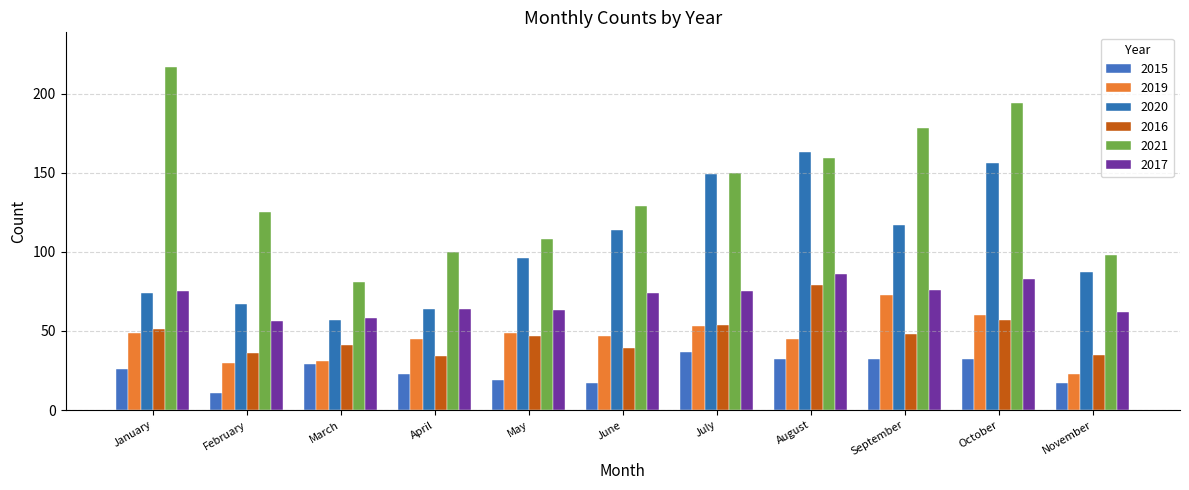

At which label does 2021 reach its minimum?

March